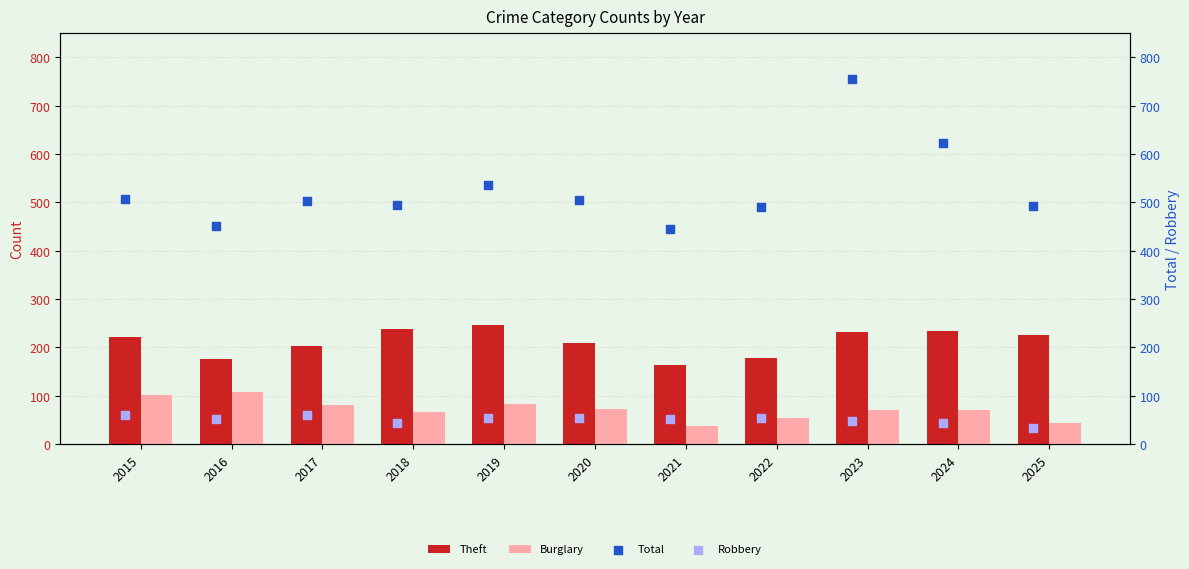

What is the lowest value of the Burglary series?

38